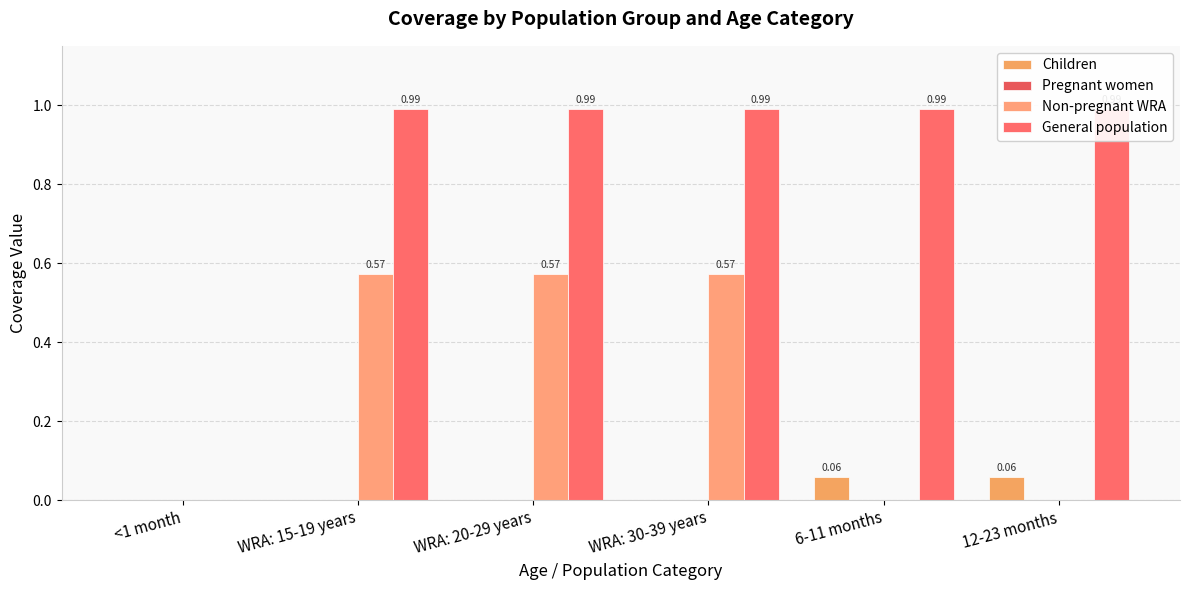

How many data points does each series have?

6